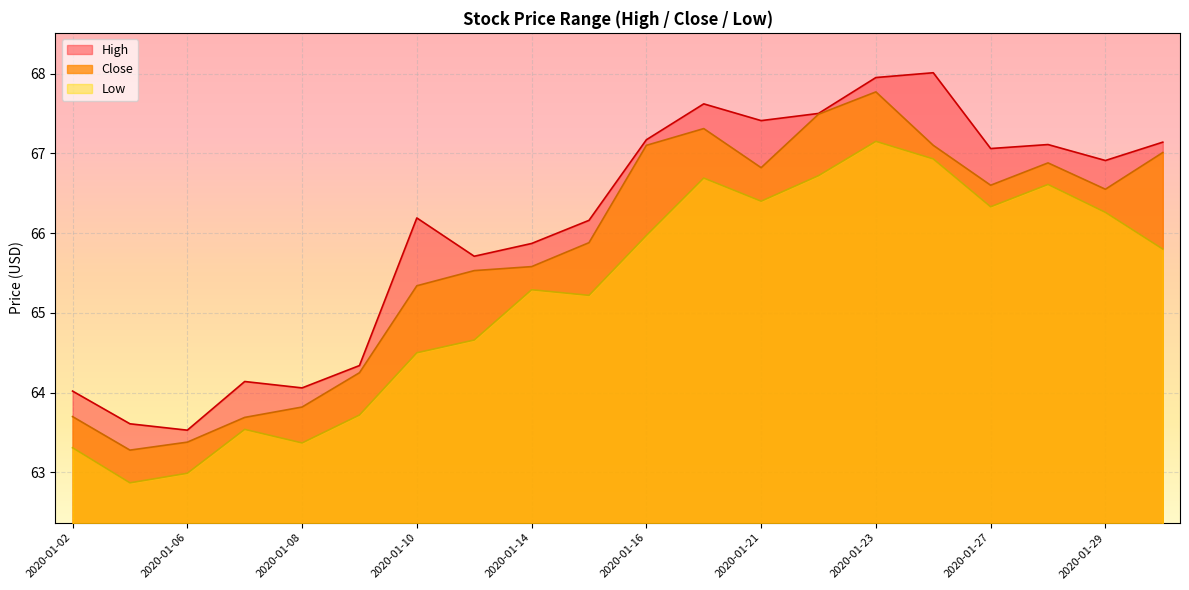

Rank the categories by Low value from lowest to highest.

2020-01-03, 2020-01-06, 2020-01-02, 2020-01-08, 2020-01-07, 2020-01-09, 2020-01-10, 2020-01-13, 2020-01-15, 2020-01-14, 2020-01-30, 2020-01-16, 2020-01-29, 2020-01-27, 2020-01-21, 2020-01-28, 2020-01-17, 2020-01-22, 2020-01-24, 2020-01-23